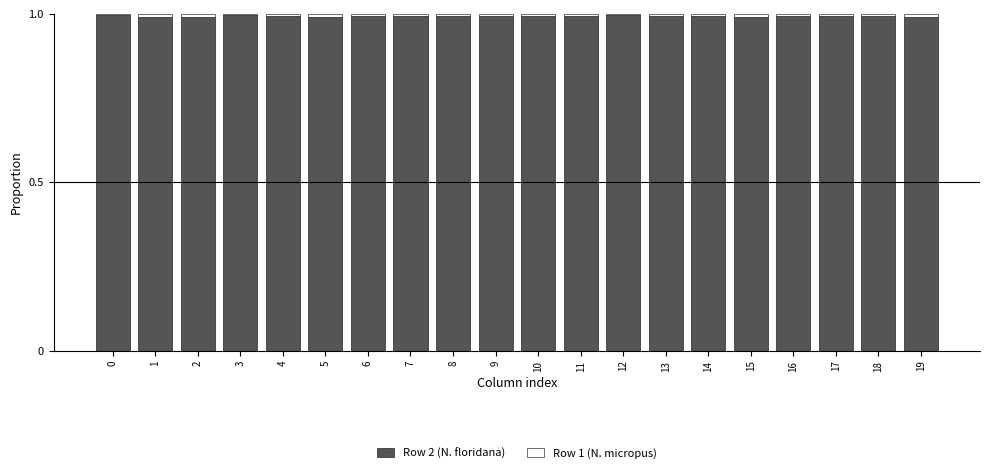

True or false: Row 2 (N. floridana) has a value of 0.5 at 5.

False